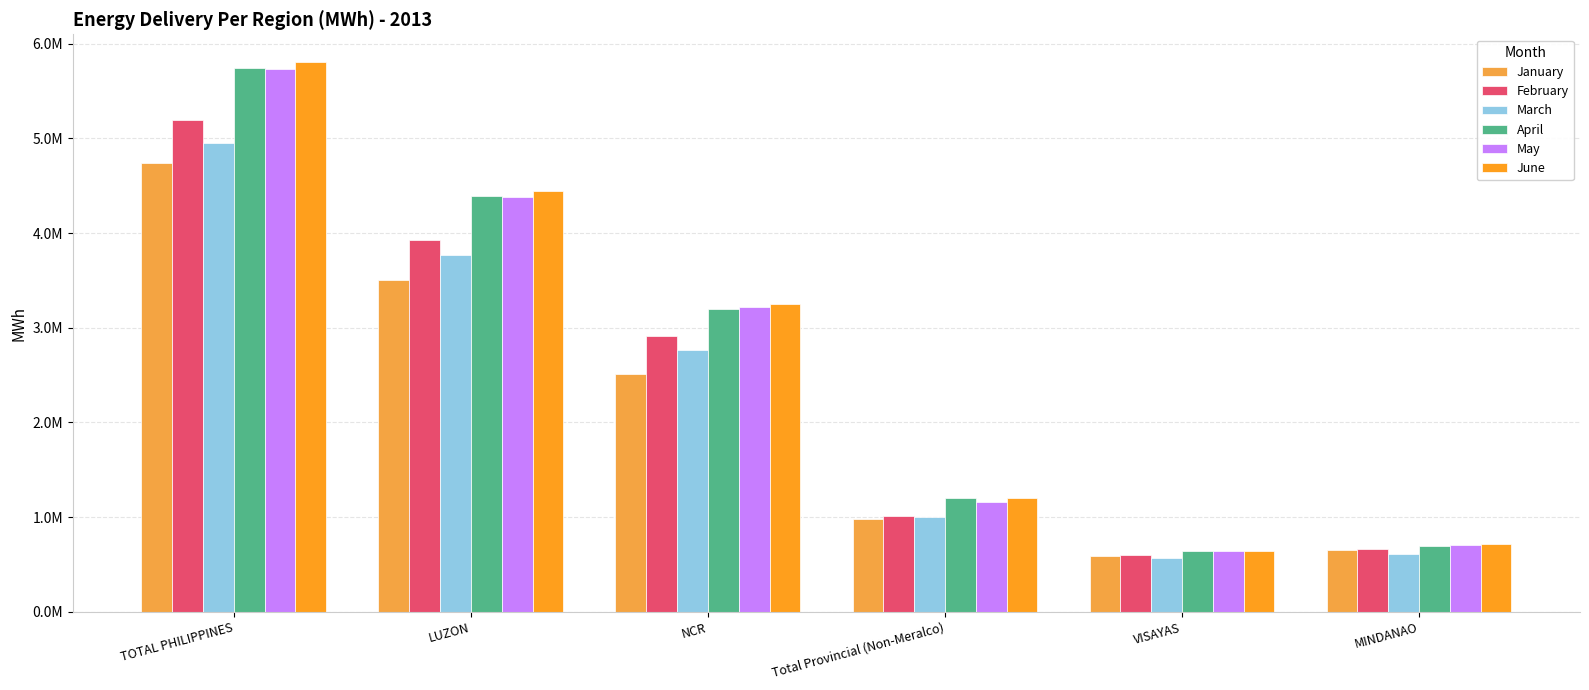

What position from the right is VISAYAS?

2